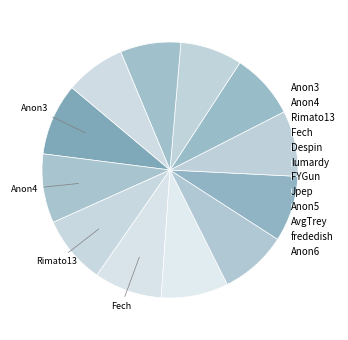

To the nearest percent, what is the difference between the largest and smallest slice percentages?

1%